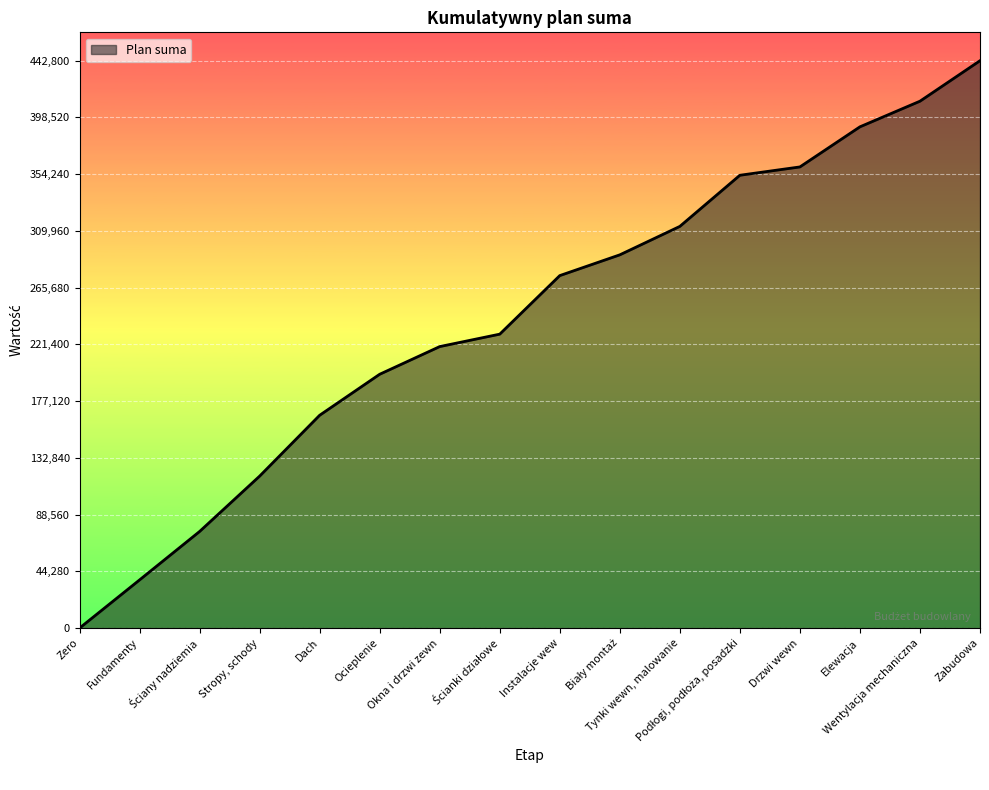

What is the difference between the maximum and minimum values?

442800